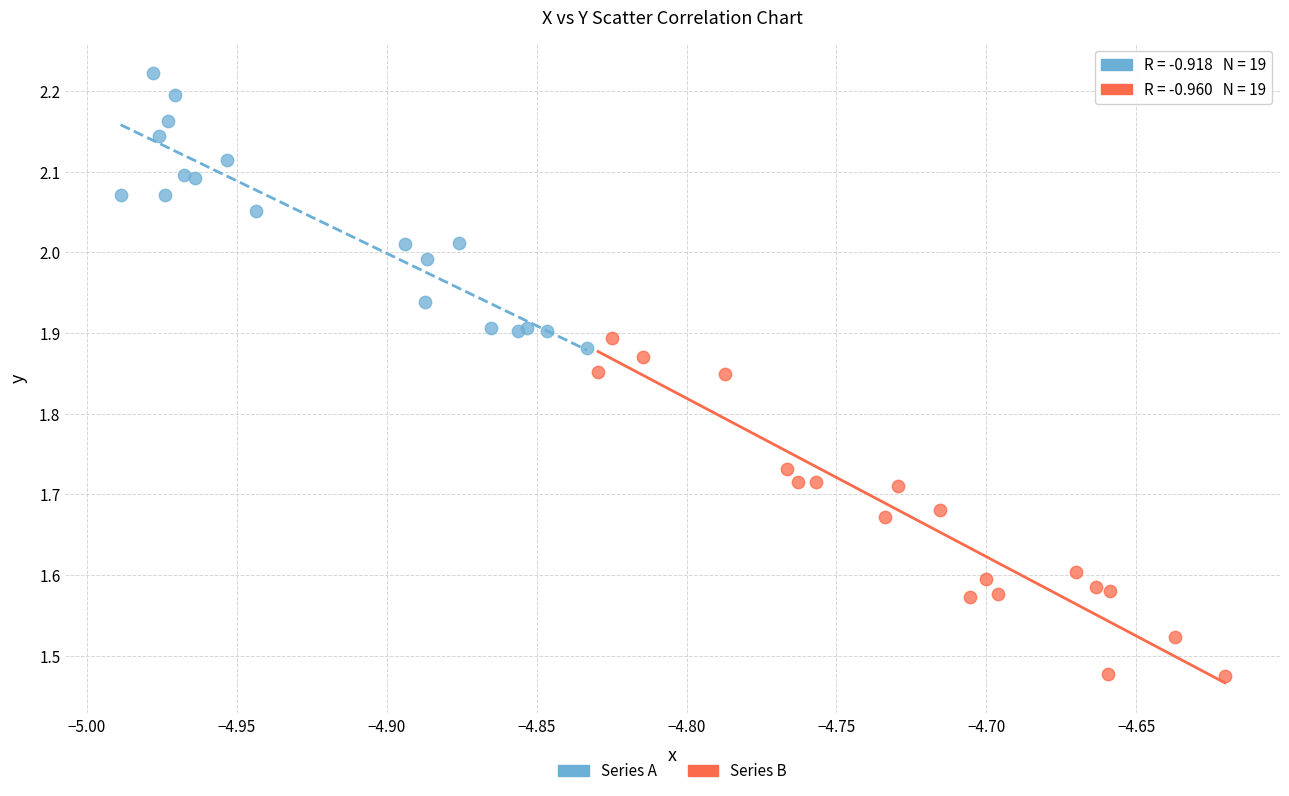

Which series has the largest Y range (max minus min)?

Series B